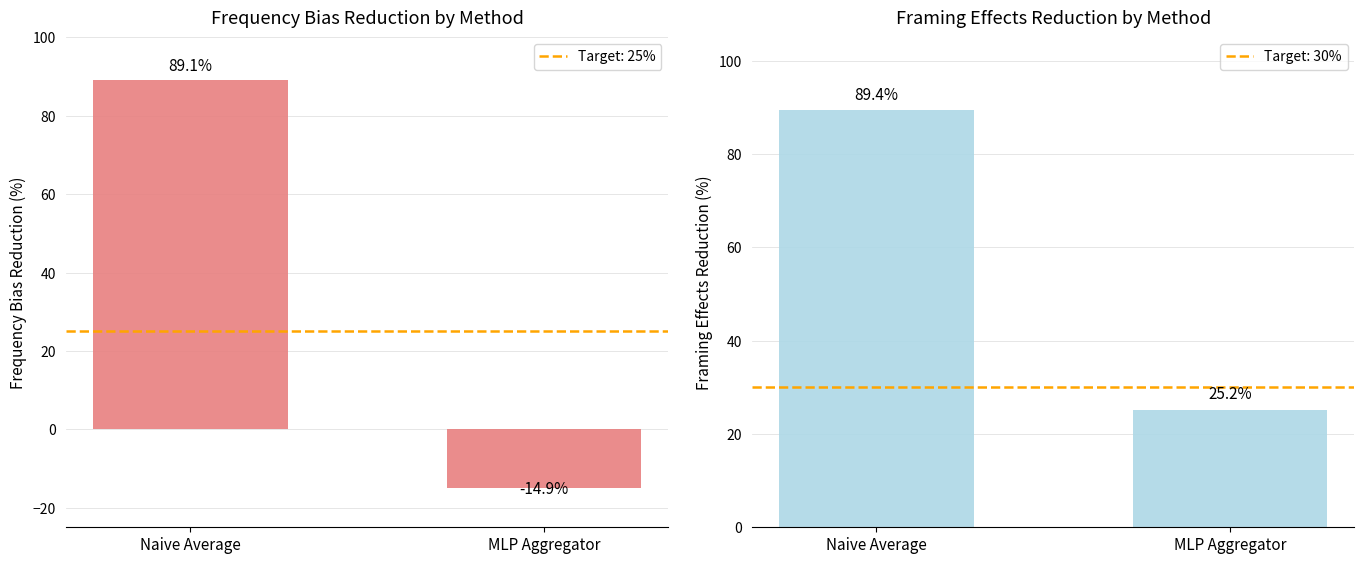

The Framing Effects Reduction series shows 34.5 at MLP Aggregator. True or false?

False